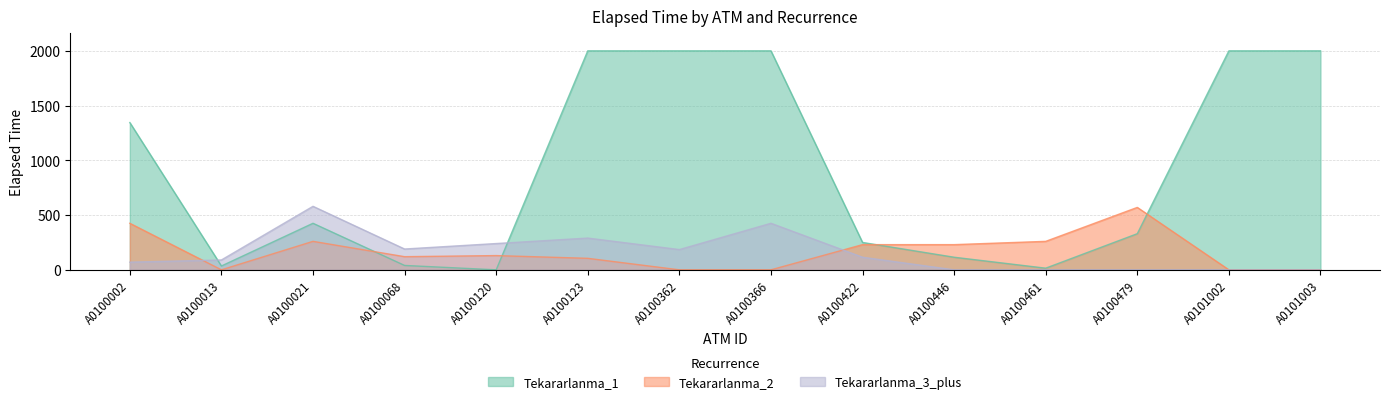

At A0100123, list the series in order from smallest to largest.

Tekararlanma_2, Tekararlanma_3_plus, Tekararlanma_1